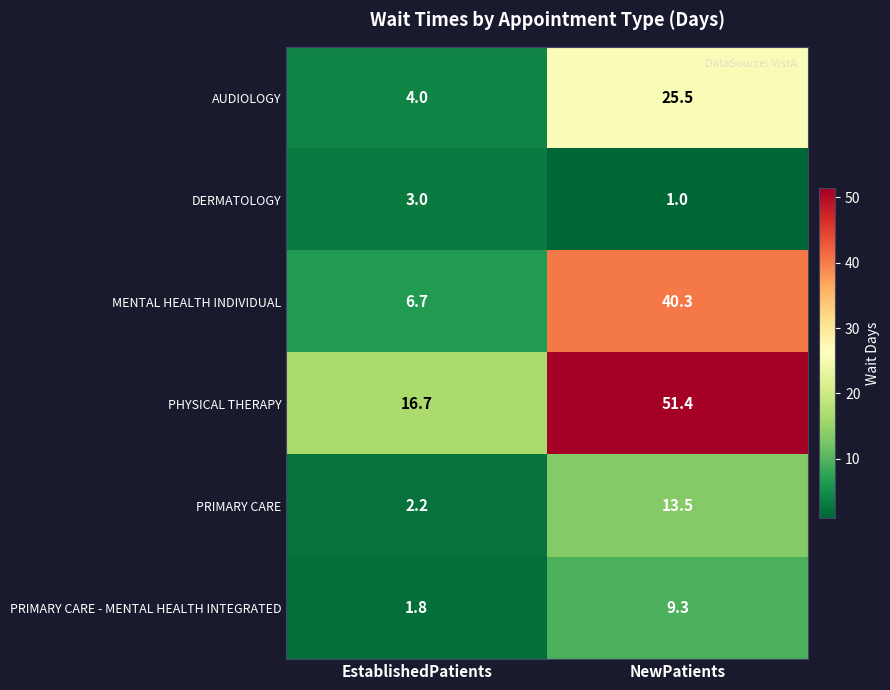

The PHYSICAL THERAPY series shows 25.4 at NewPatients. True or false?

False